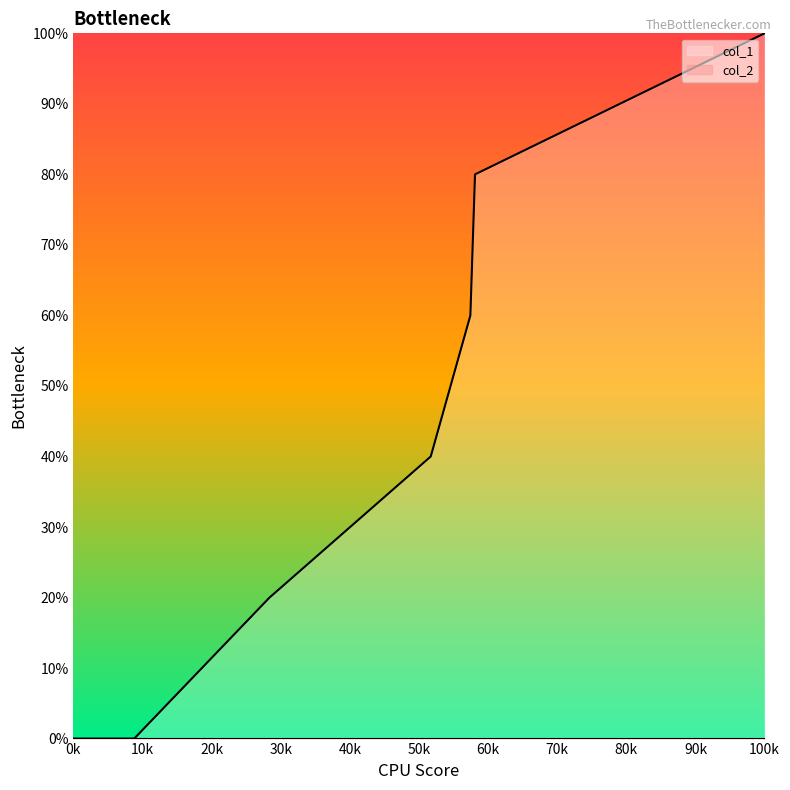

How many lines are shown in the chart?

1